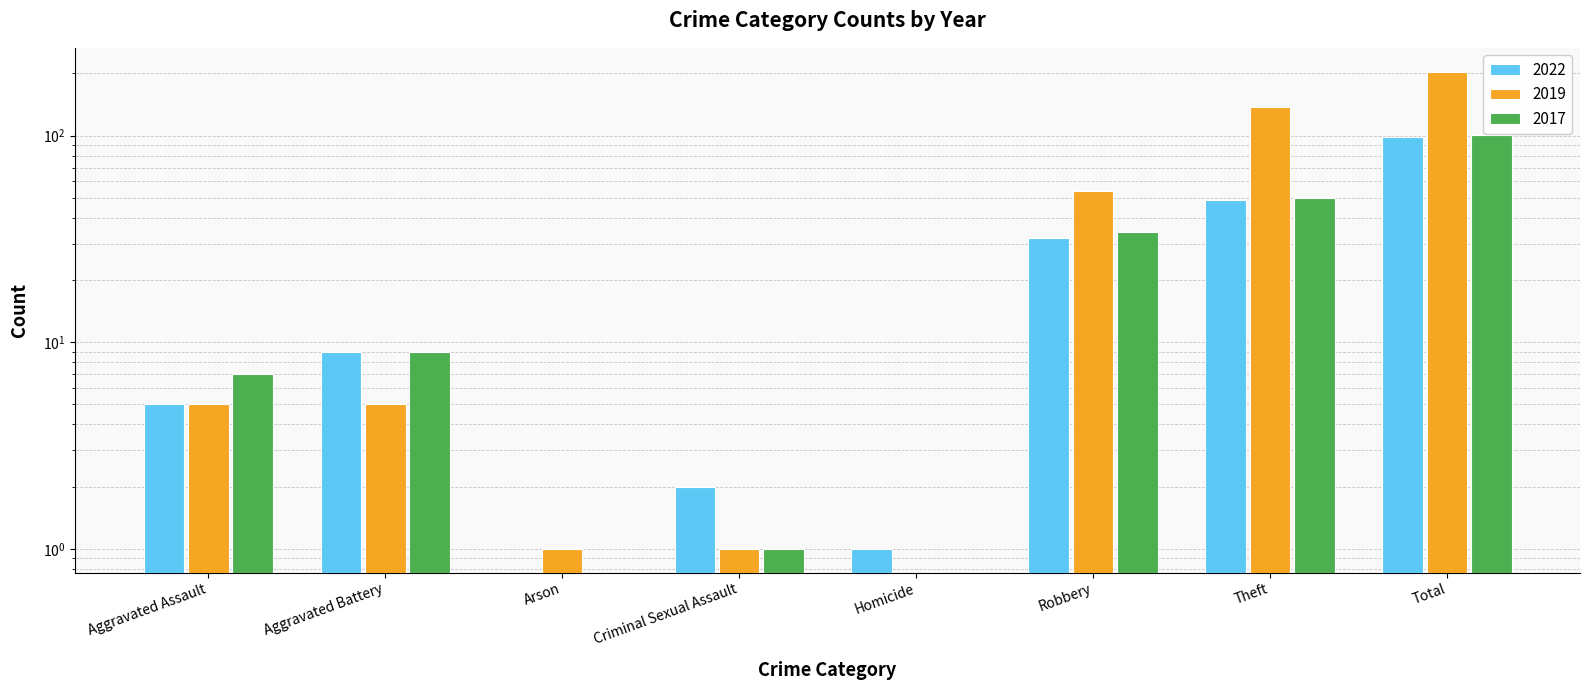

List the series in order of their peak value, highest first.

2019, 2017, 2022